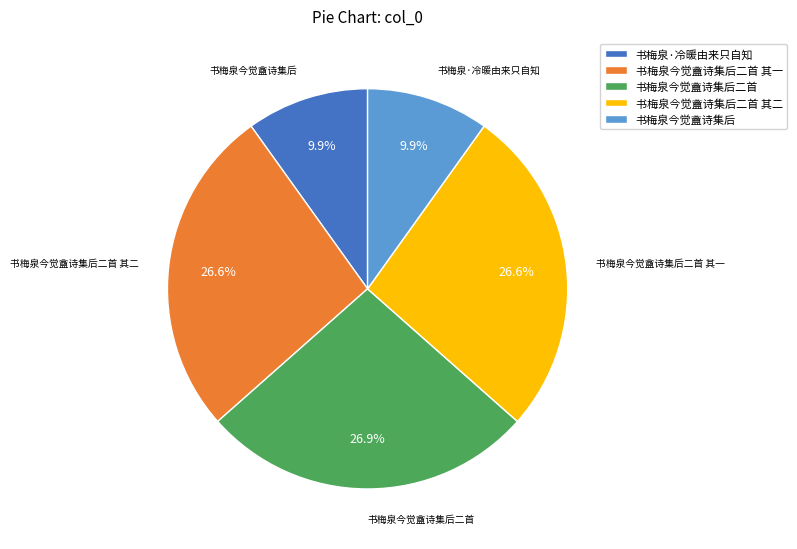

Does any single category account for the majority?

No